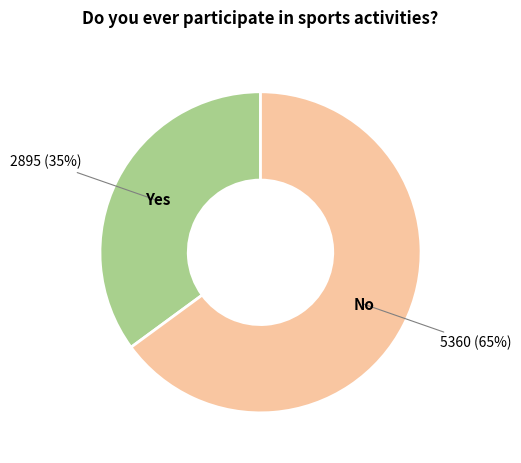

To the nearest percent, what percentage of the pie is No?

65%